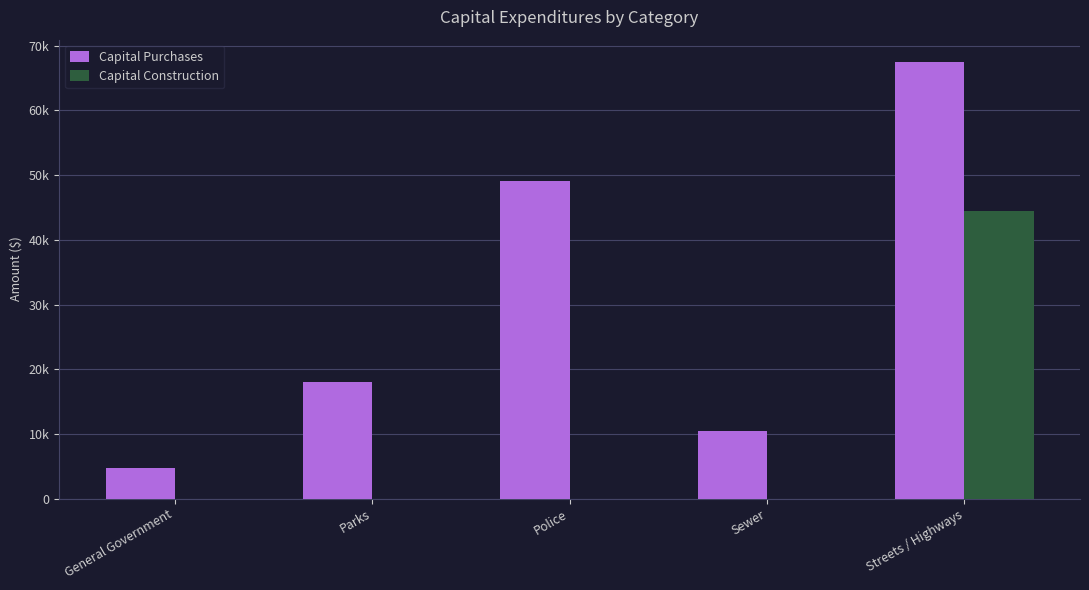

Are the bars horizontal?

No